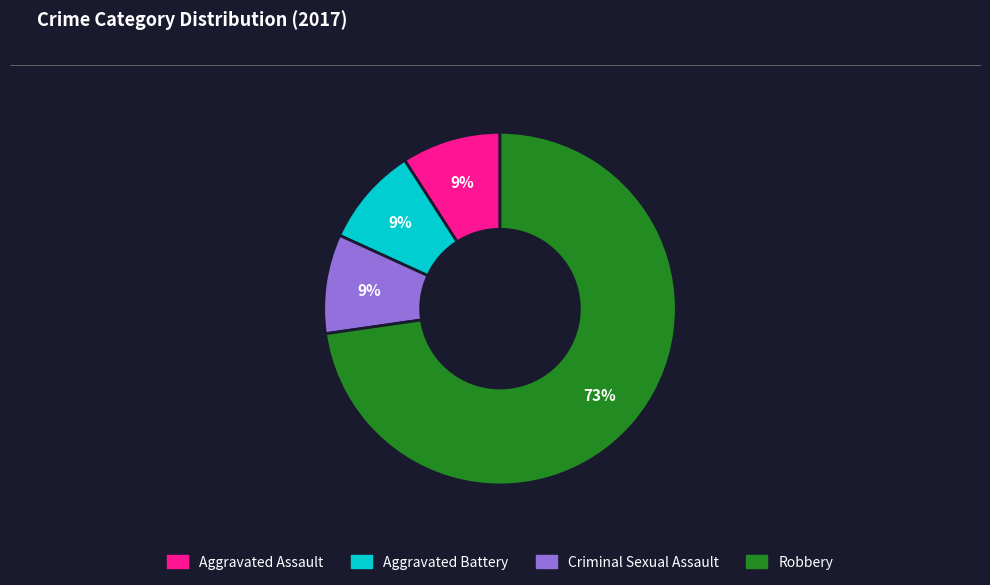

The Robbery slice represents 73% of the pie. True or false?

True